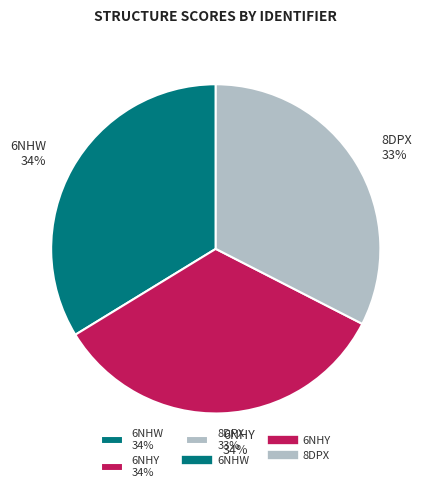

Does 8DPX represent more than half of the total?

No